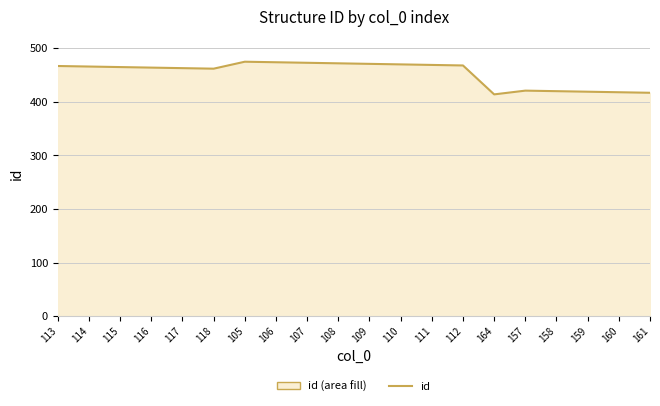

The value at 161 is 255. True or false?

False